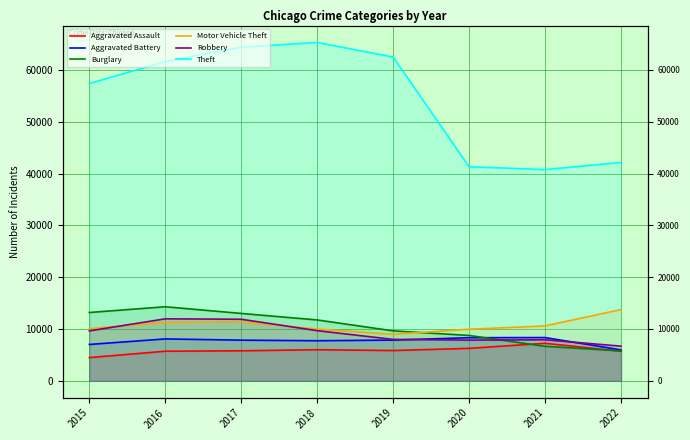

In Aggravated Assault, how many points are lower than both neighbors (excluding endpoints)?

1